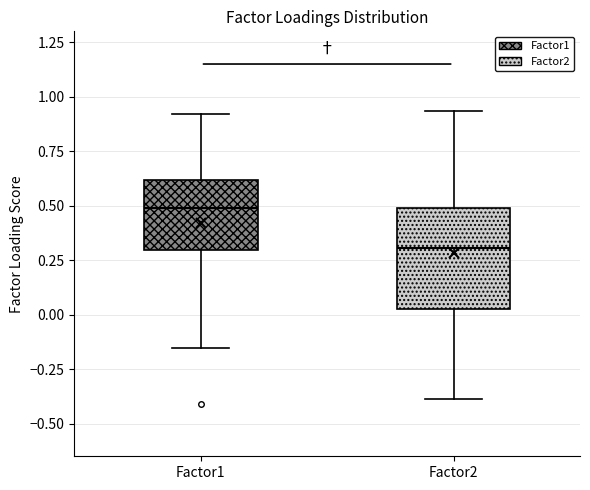

Which box has the lowest median line?

Factor2